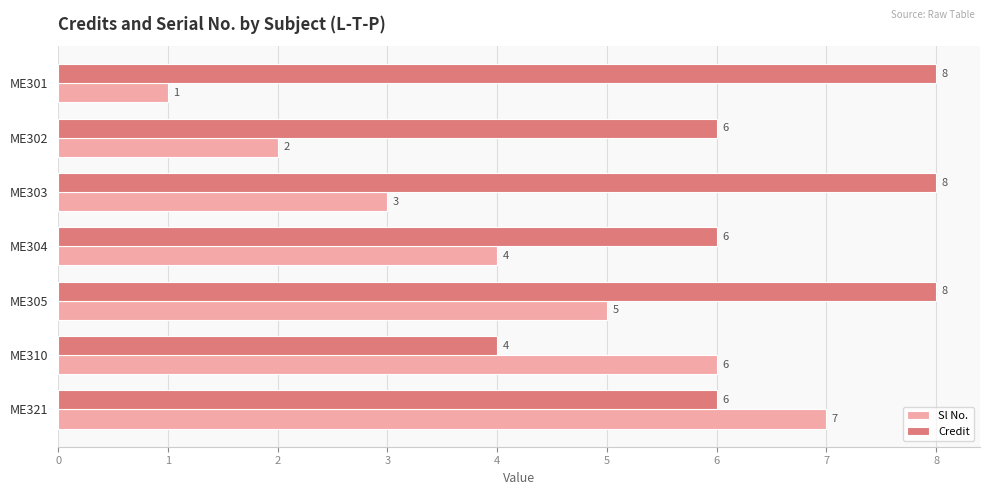

What is the total value across all series at ME321?

13